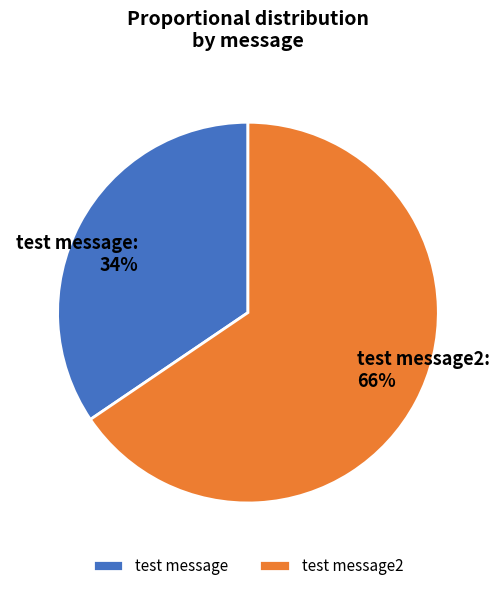

What is the smallest slice in the pie chart?

test message